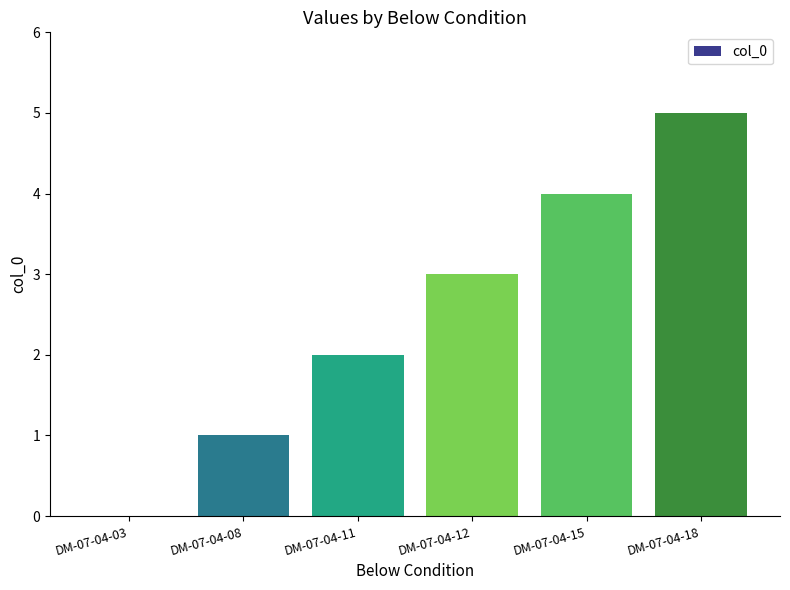

What is the change in value from DM-07-04-08 to DM-07-04-11?

+1